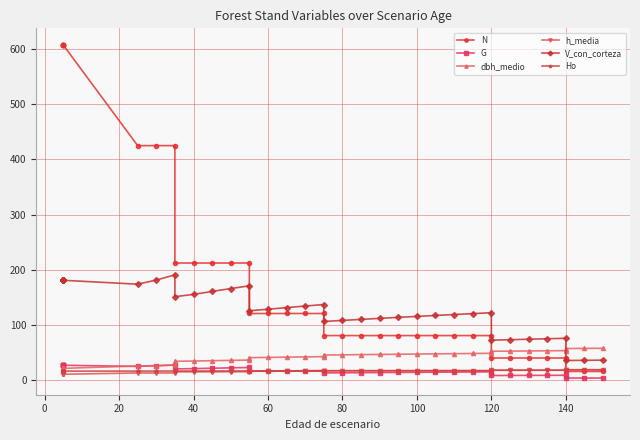

What are all the series names shown in the legend?

N, G, dbh_medio, h_media, V_con_corteza, Ho